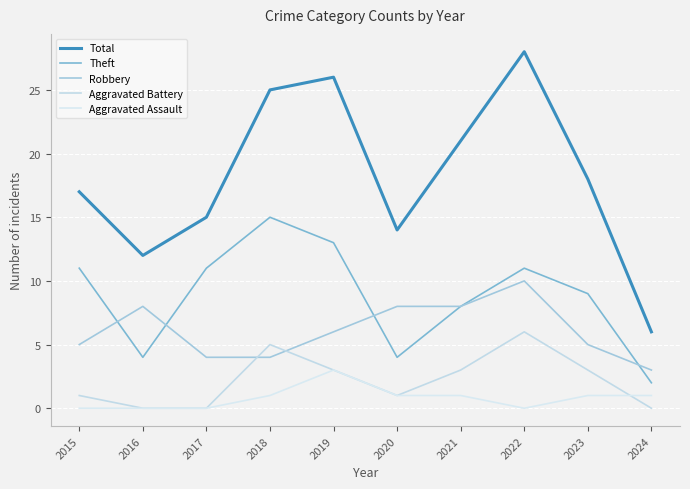

Is the value of Aggravated Battery at 2017 greater than the value of Aggravated Assault at 2017?

No